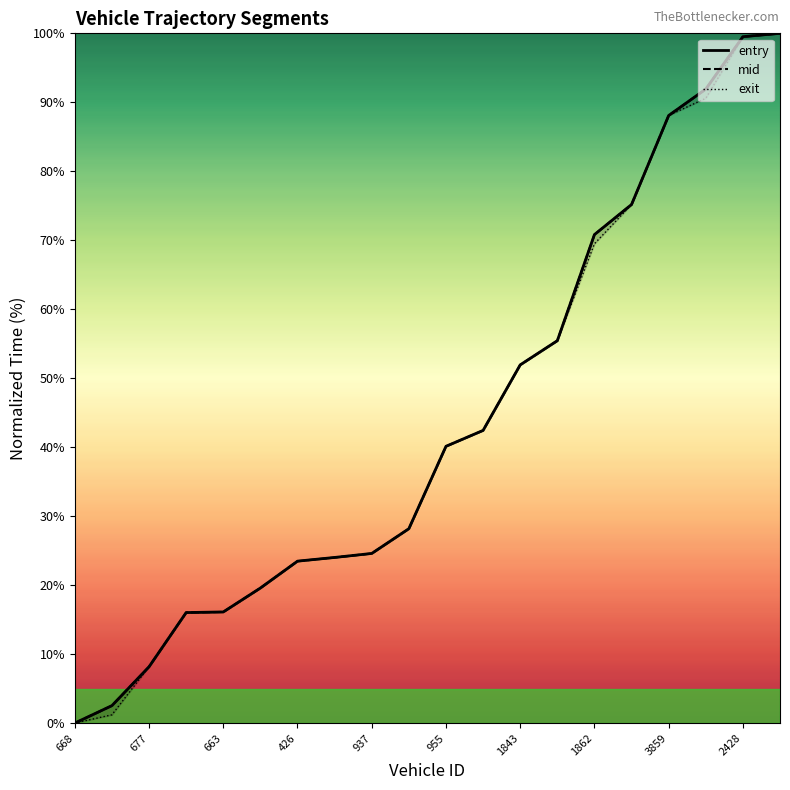

Rank the series by their maximum value, from lowest to highest.

entry, mid, exit